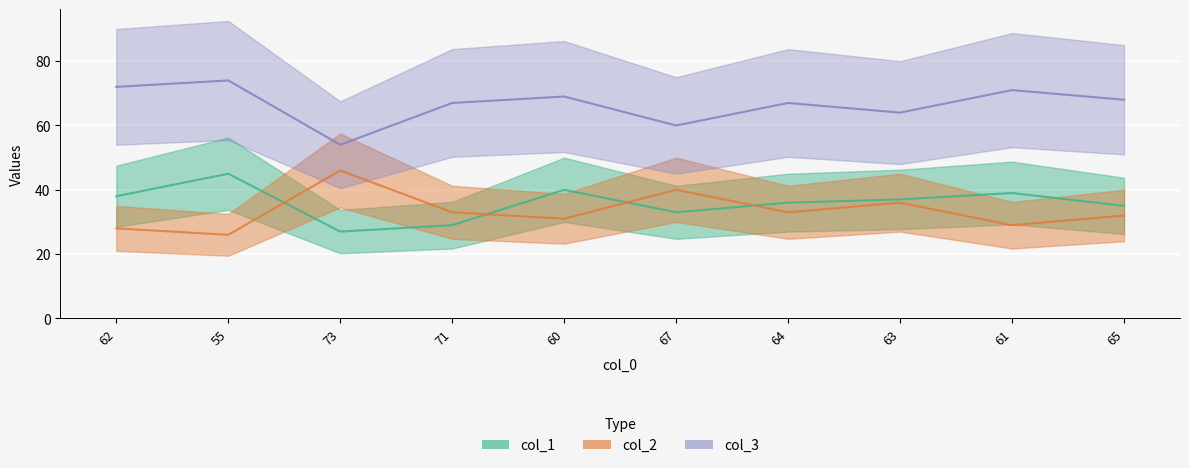

What is the sum of the col_2 values at 71 and 55?

59